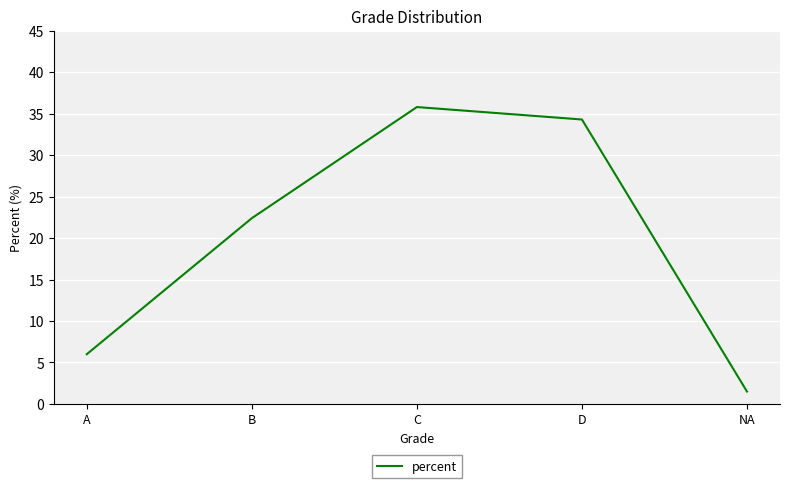

At which category does the chart reach its minimum across all series?

NA